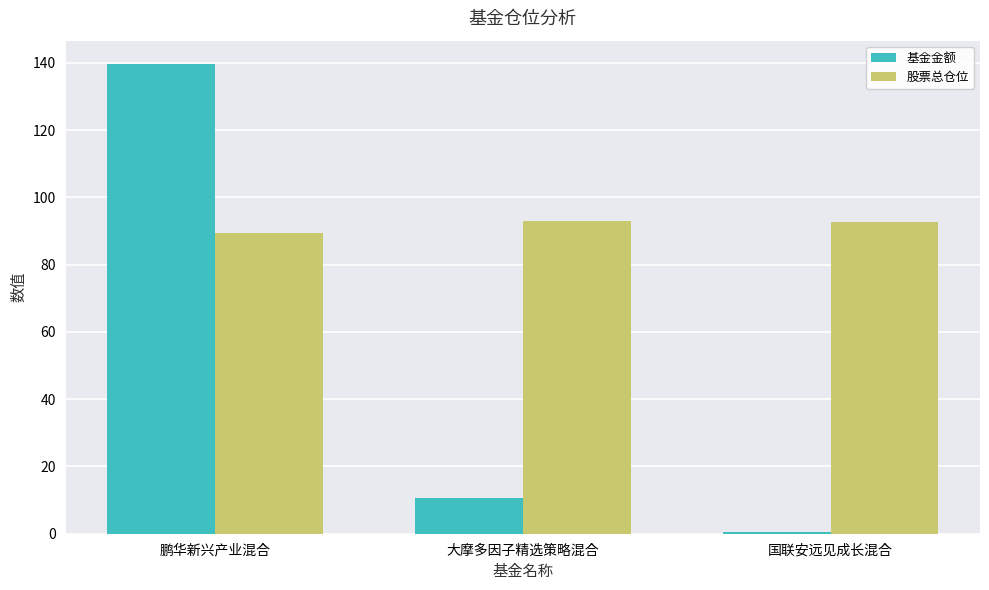

Are the bars horizontal?

No